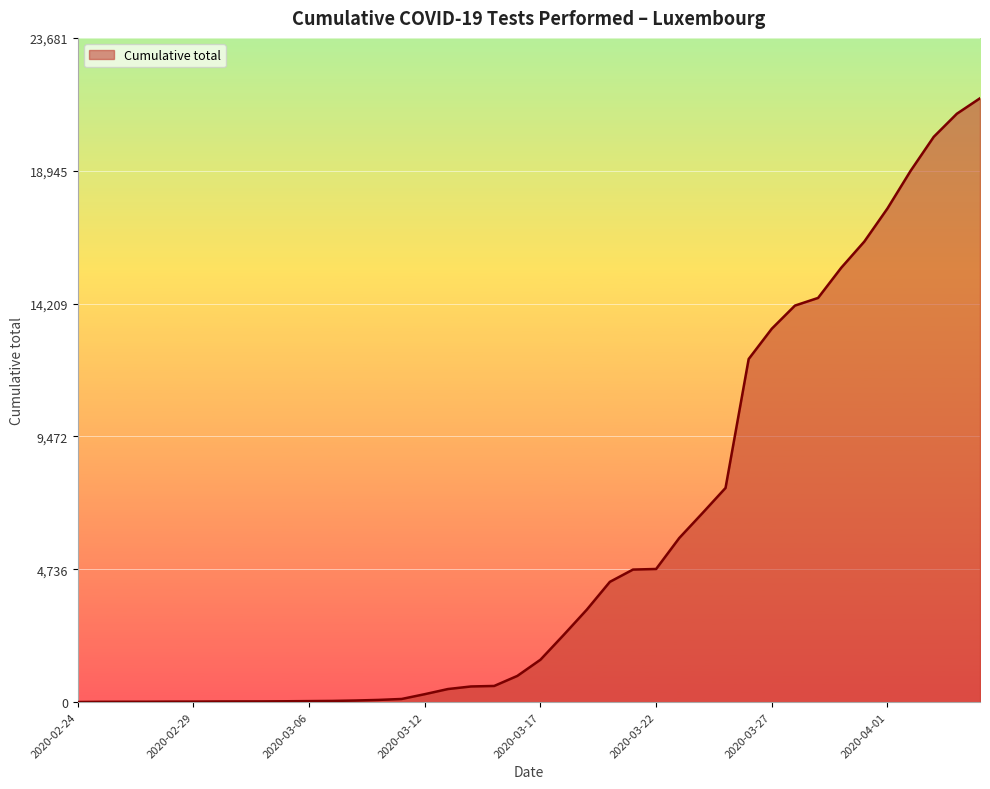

What is the maximum value shown in the chart?

21529